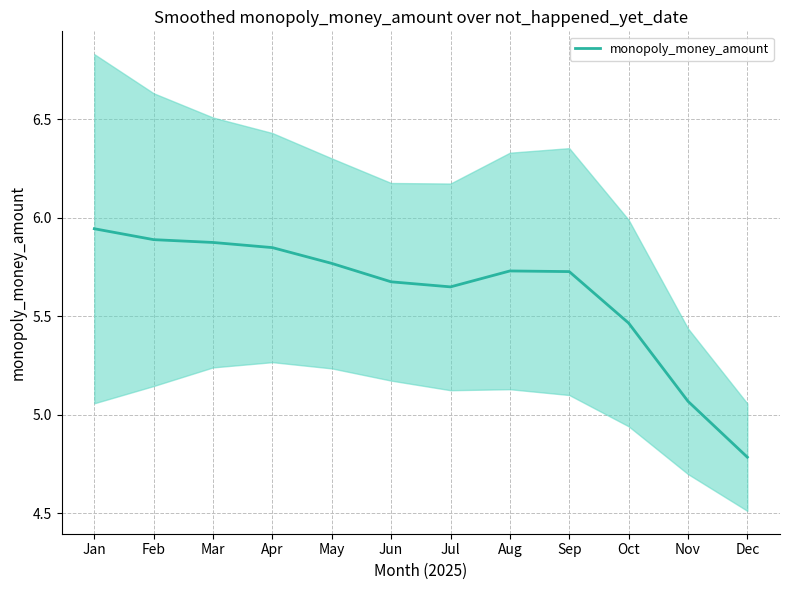

How many data points does each series have?

12